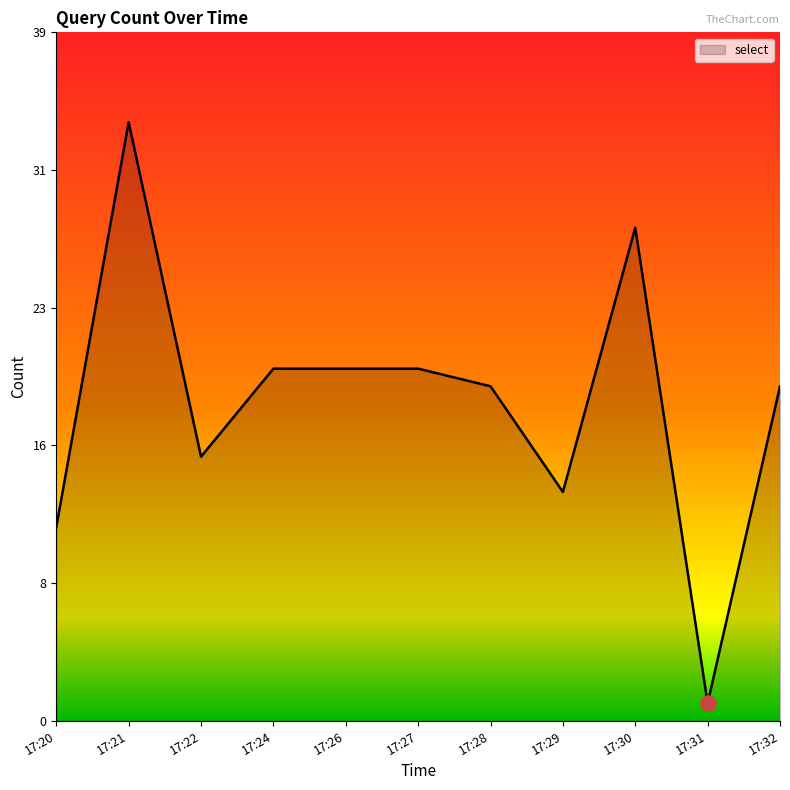

Between 17:32 and 17:22, which is larger?

17:32